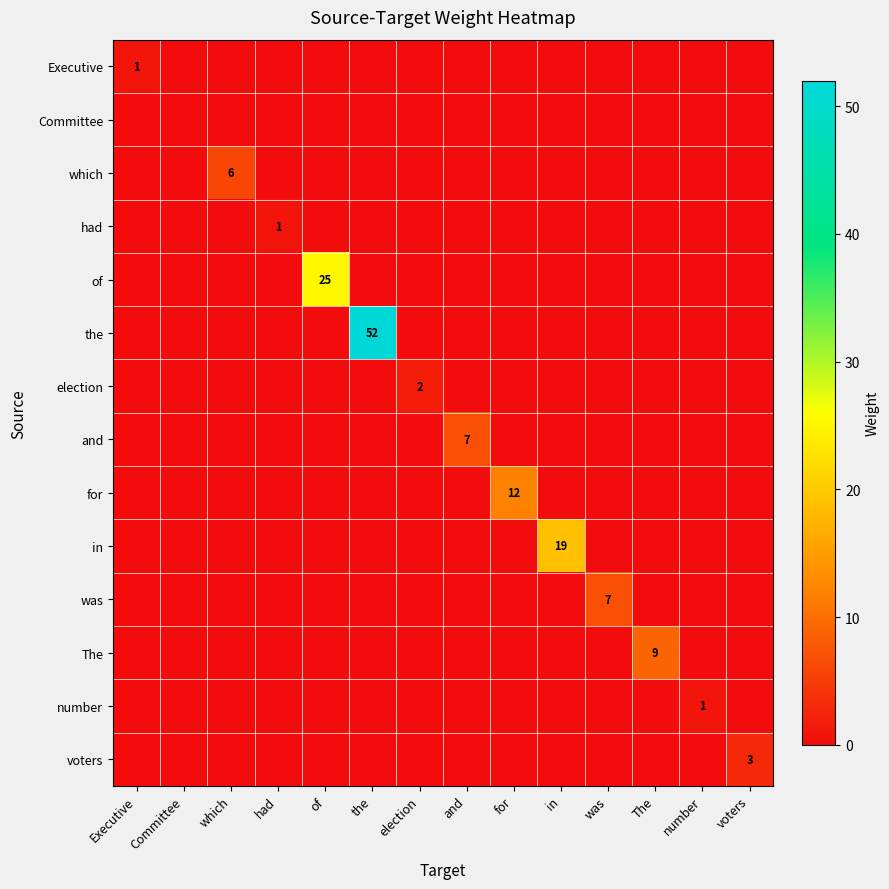

Which series has the largest range (max minus min)?

the